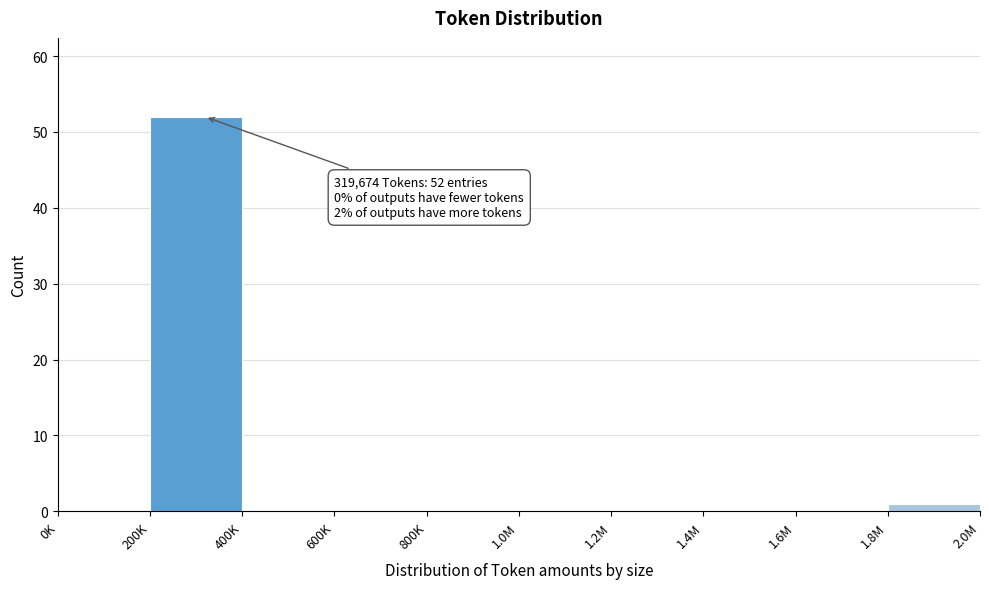

Reading left to right, extract all data points from this chart.

0K=0	200K=52	400K=0	600K=0	800K=0	1.0M=0	1.2M=0	1.4M=0	1.6M=0	1.8M=1